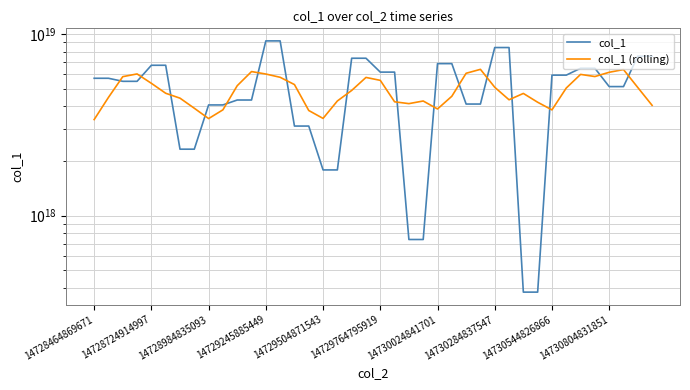

What are all the series names shown in the legend?

col_1, col_1 (rolling)